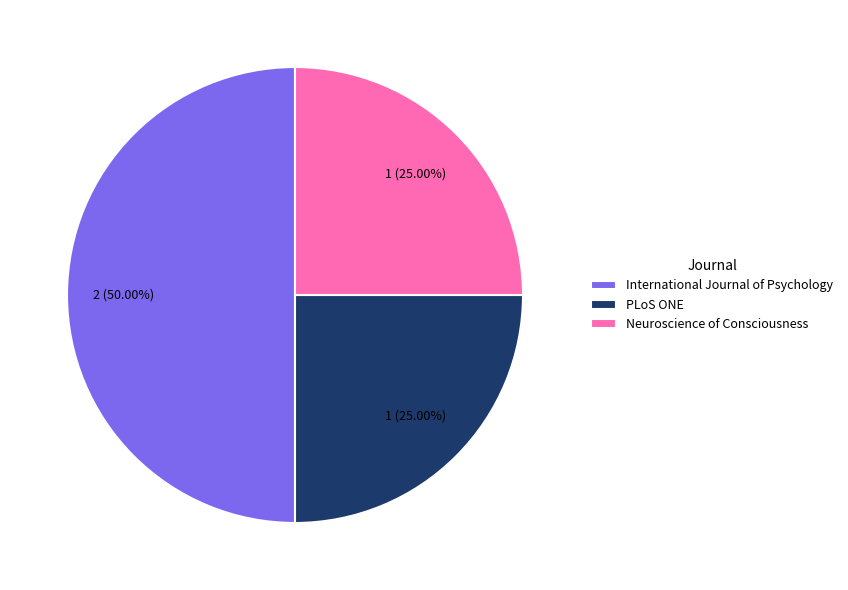

Is the sum of PLoS ONE and International Journal of Psychology greater than half?

Yes